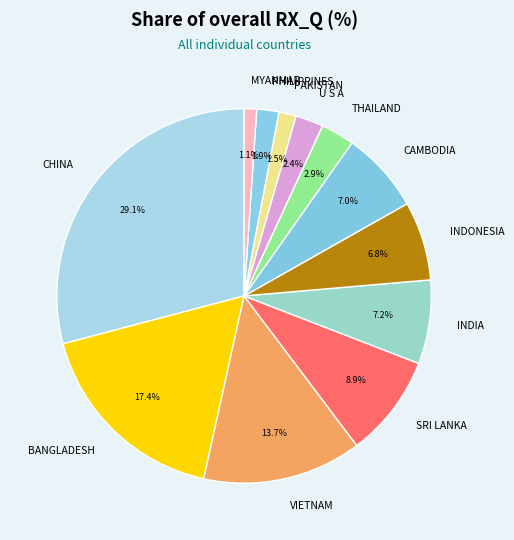

To the nearest percent, what is the average slice percentage?

8%